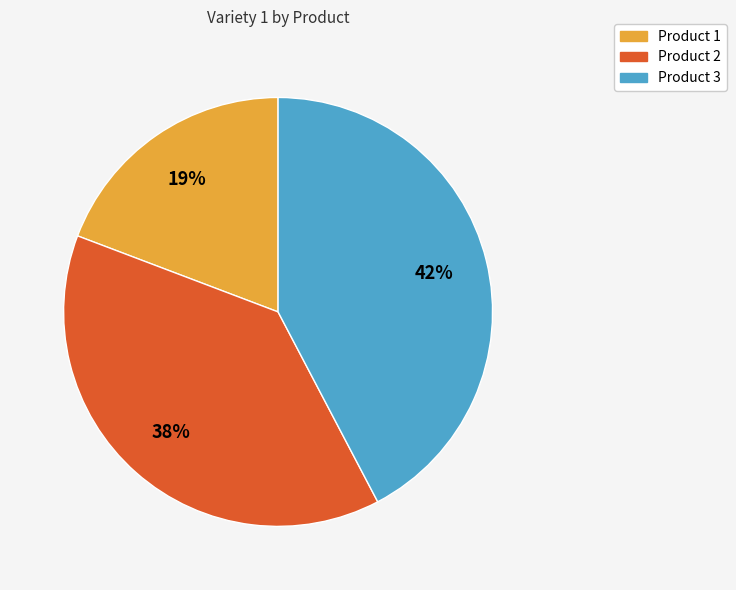

Combined, do Product 2 and Product 1 account for over 50%?

Yes